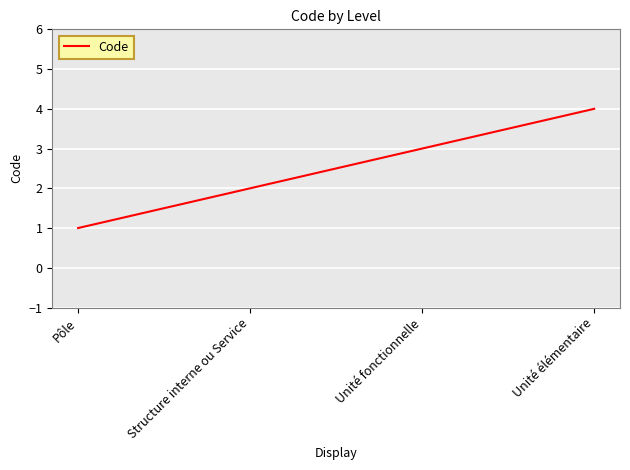

How many lines are shown in the chart?

1